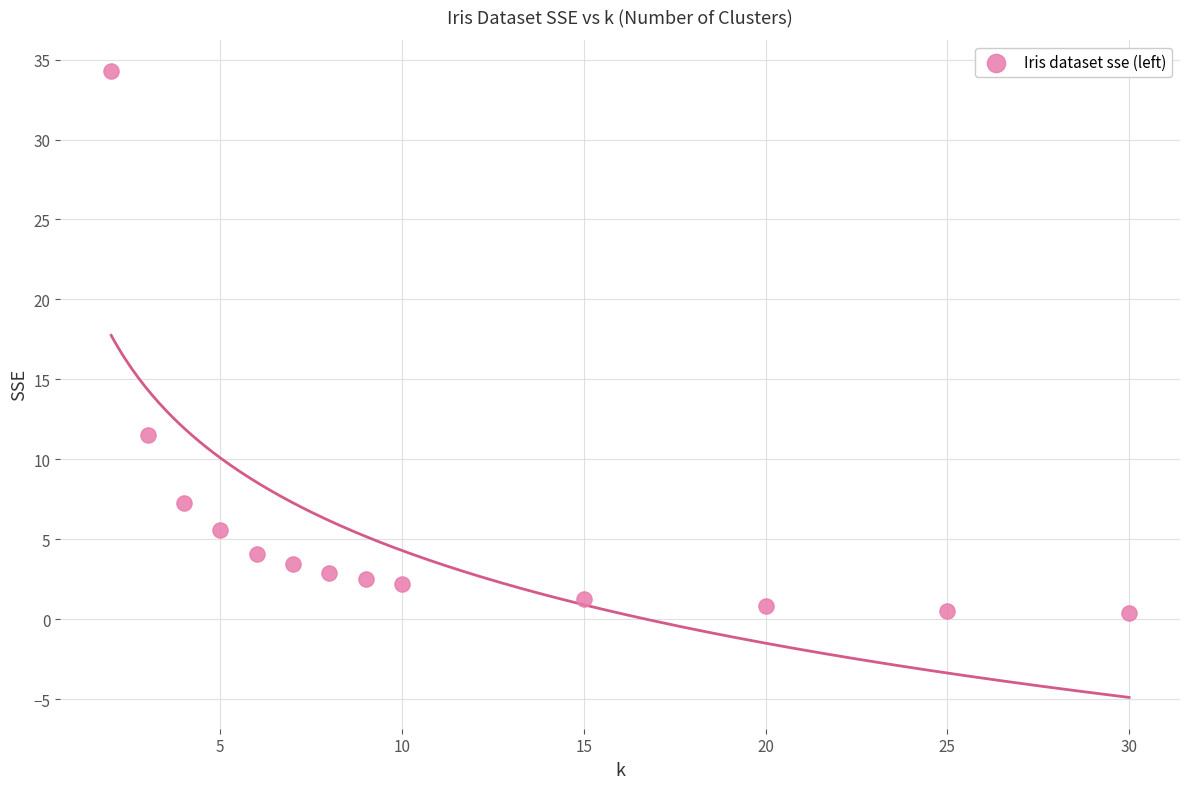

What Y value in the scatter plot is closest to 17?

11.5